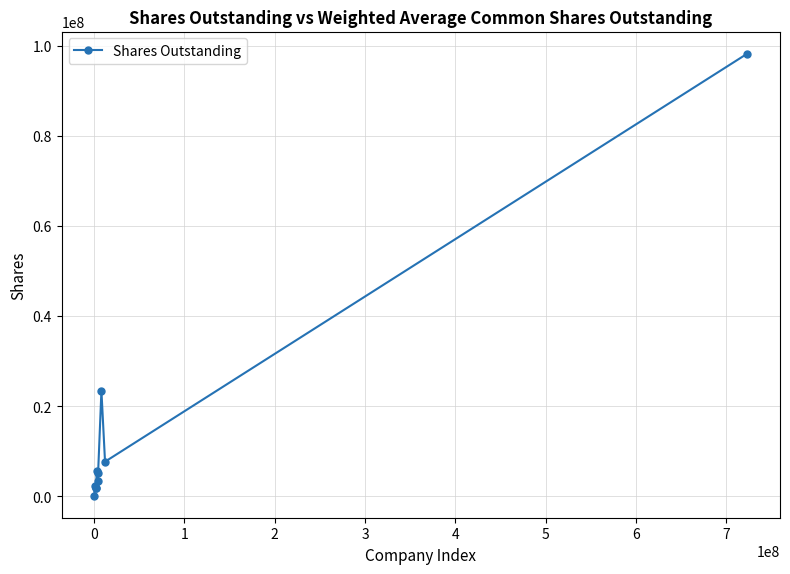

What is the difference between the second highest and second lowest values?

21610276